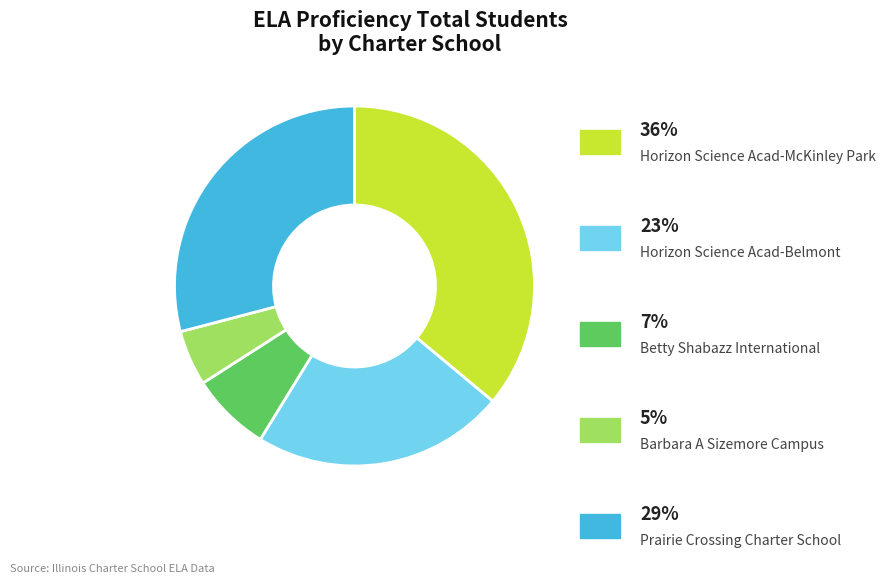

Does any single category account for the majority?

No